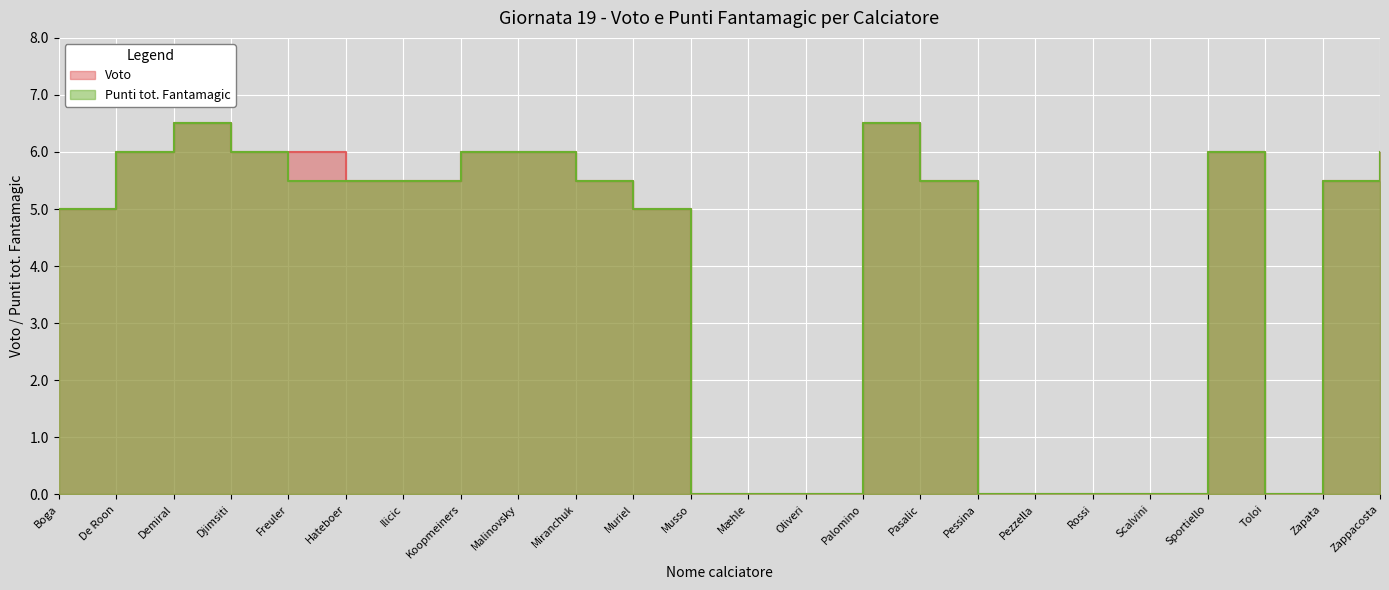

In Punti tot. Fantamagic, how many points are lower than both neighbors (excluding endpoints)?

1